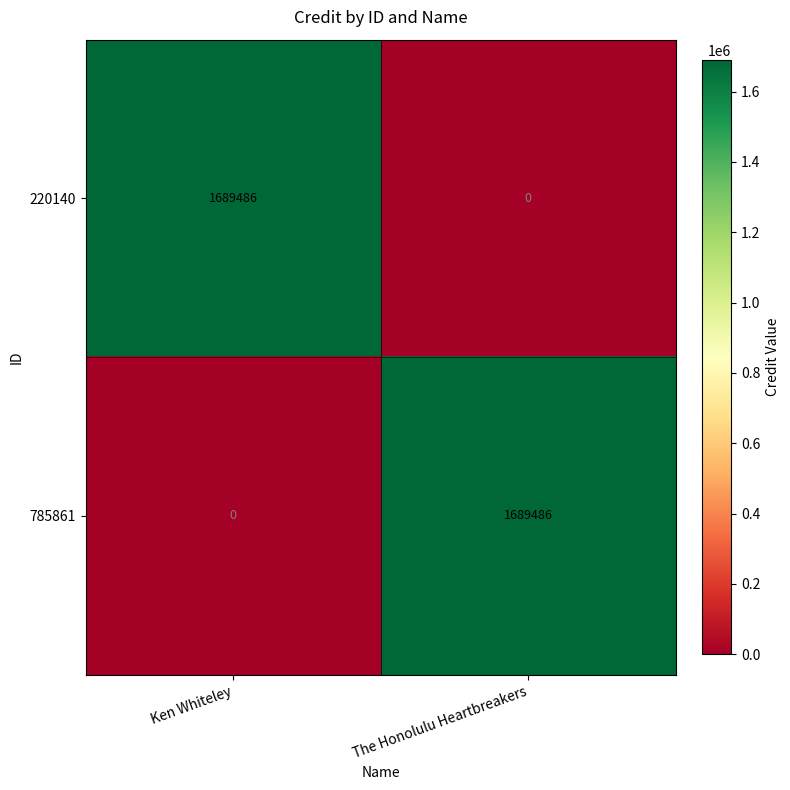

What is the total value across all series at Ken Whiteley?

1689486